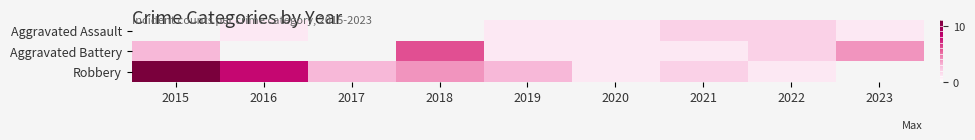

How many distinct data groups are displayed?

3